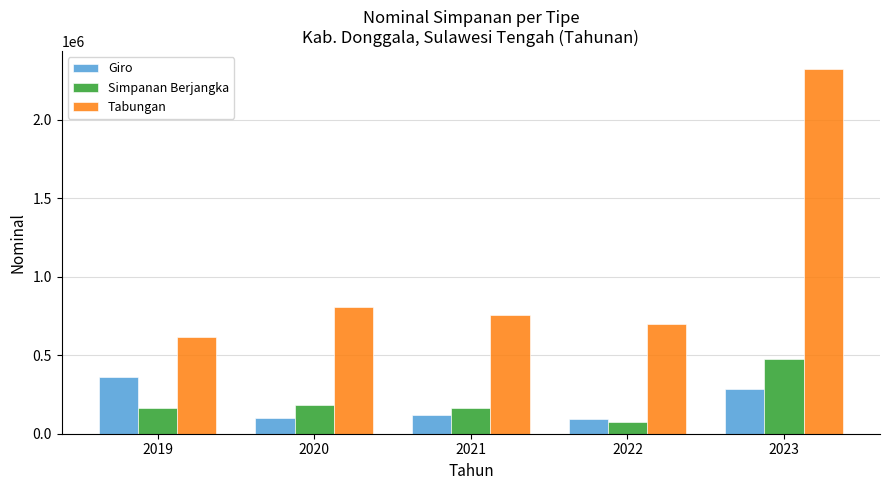

Is the value of Giro at 2020 greater than the value of Tabungan at 2022?

No